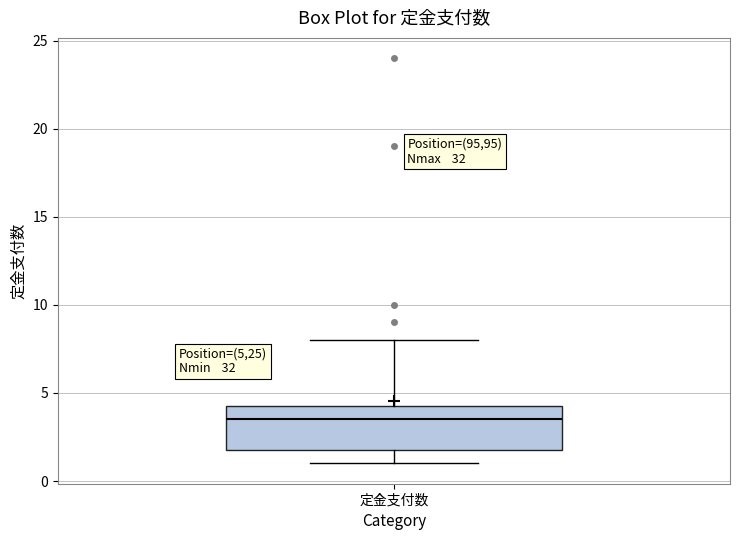

Transcribe this box plot: give where the median line is, the range the box spans, and where the two whiskers end, as read against the y-axis. The values are not printed on the chart, so give them approximately, as read against the axis.

median 3.5, box 2.0 to 4.5, whiskers 1.0 to 8.0